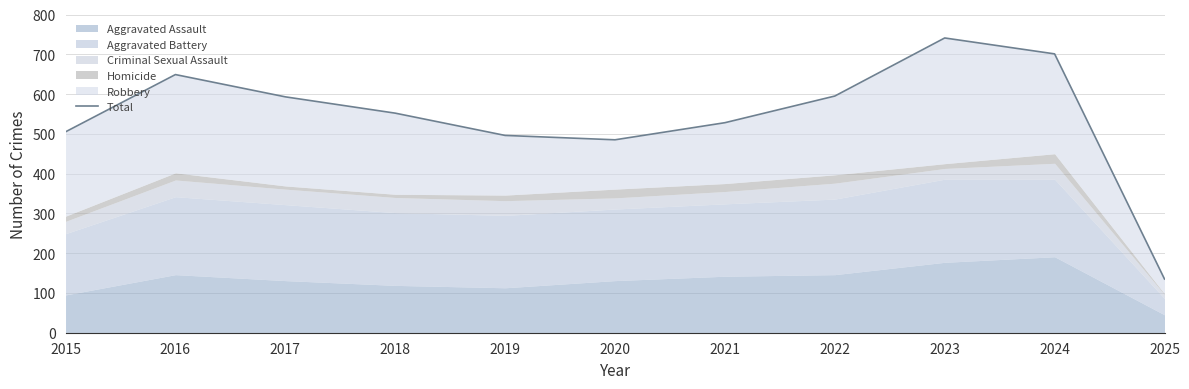

True or false: the data shows 528 at 2021.

True